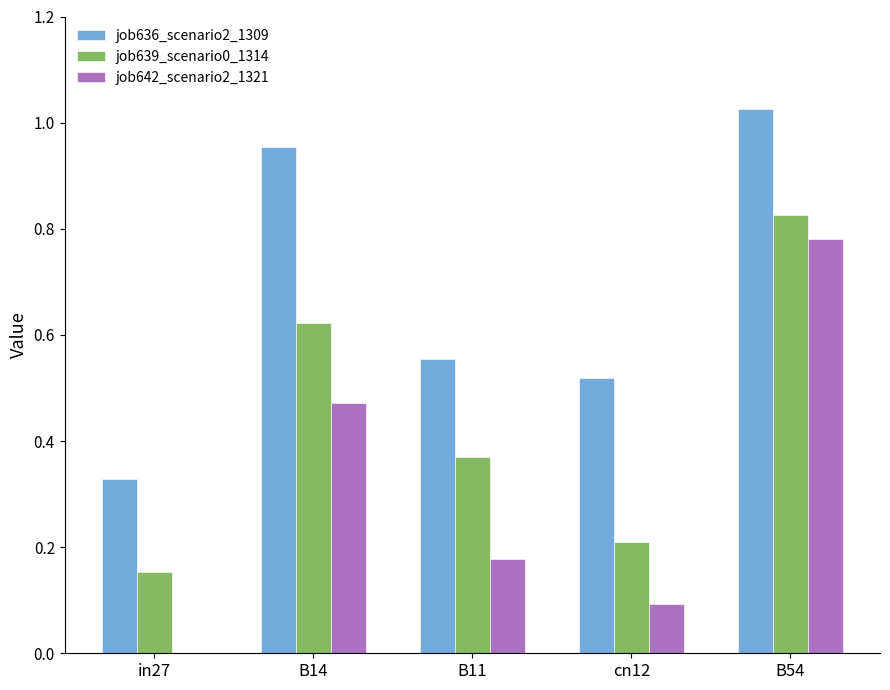

Which series changed the most between B11 and cn12?

job639_scenario0_1314